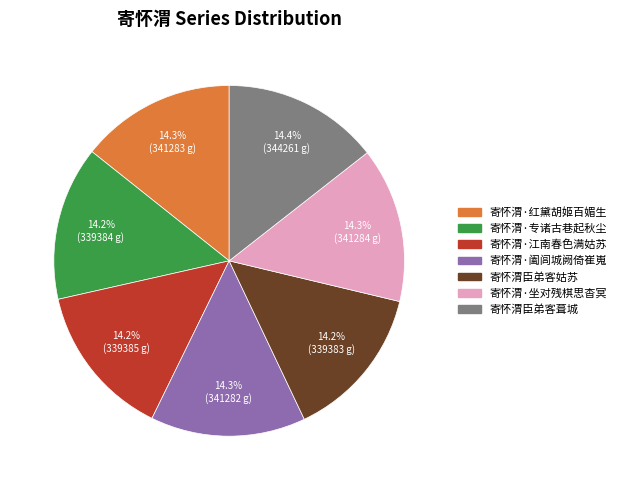

Is the sum of 寄怀渭·坐对残棋思杳冥 and 寄怀渭·专诸古巷起秋尘 greater than half?

No